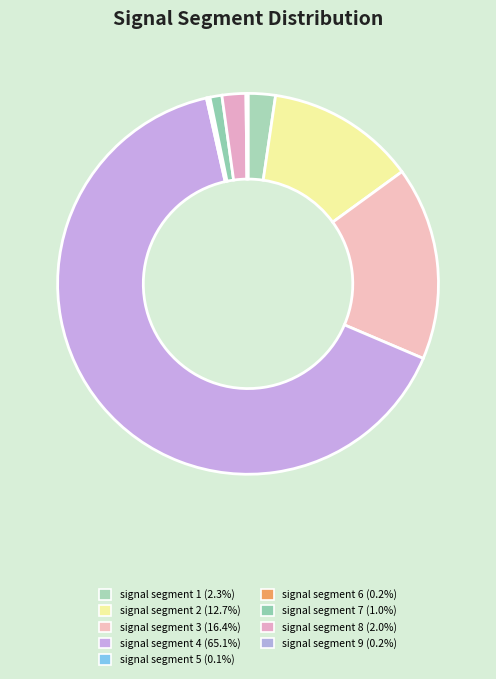

Count the number of slices in the pie.

9